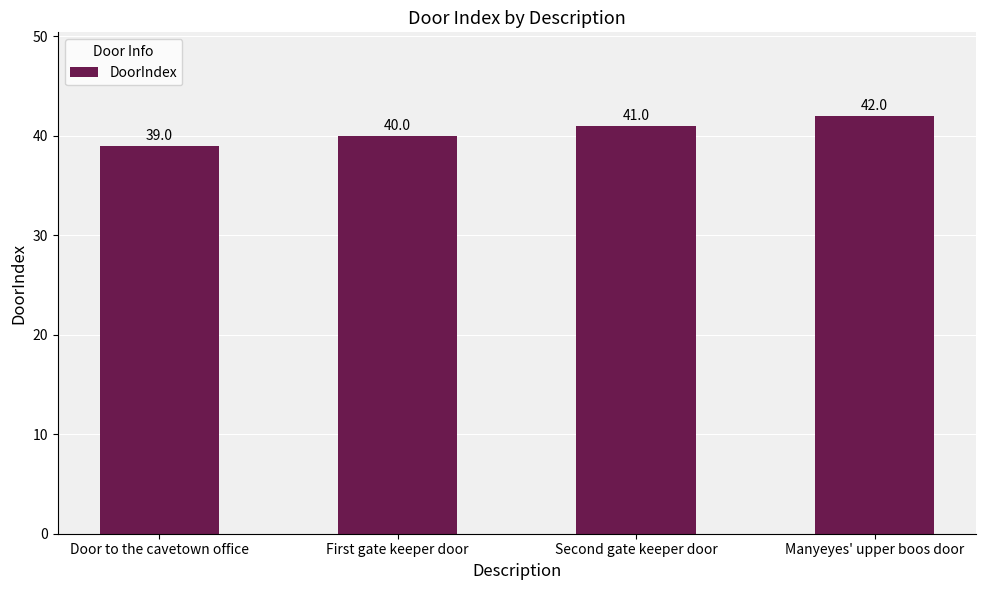

The chart shows a value of 40 at First gate keeper door. True or false?

True